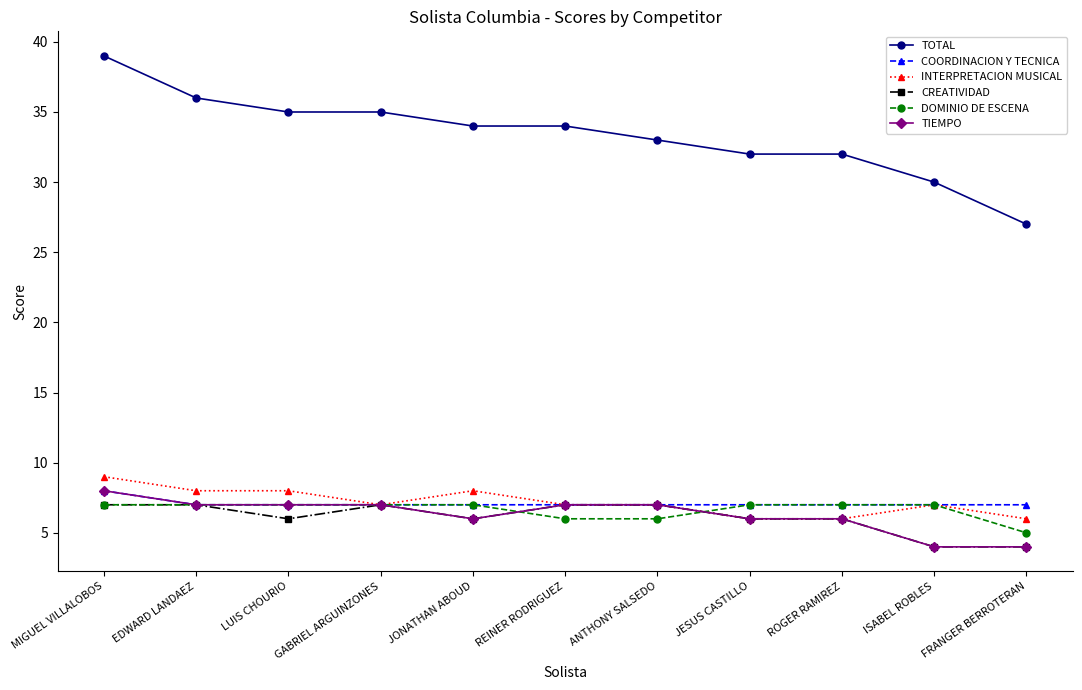

What is the minimum value shown in the chart?

4